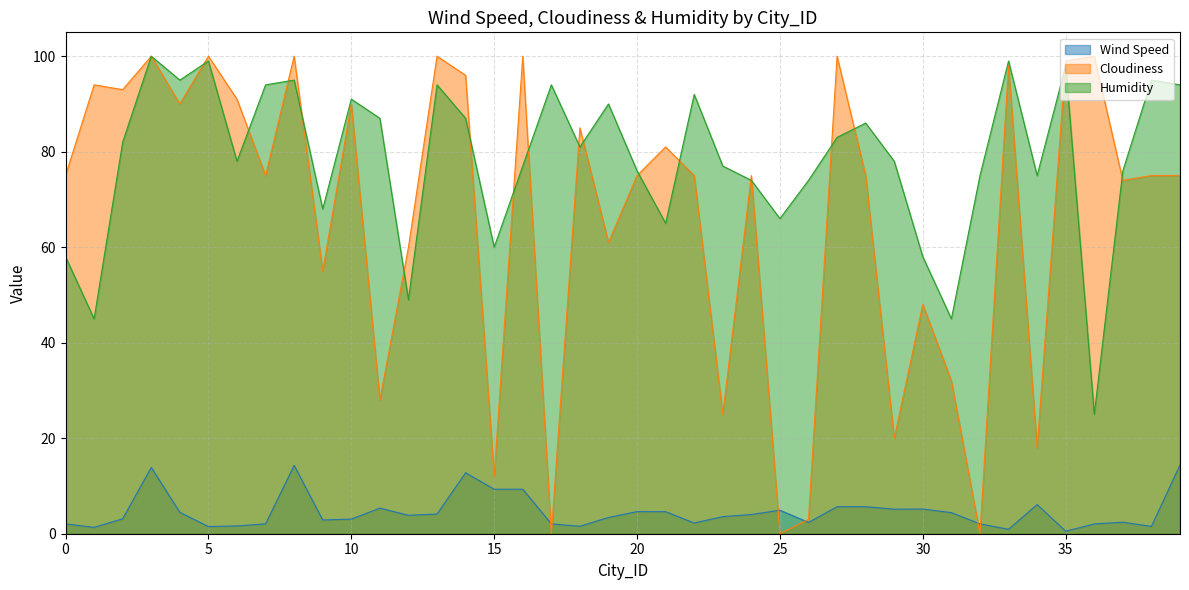

Reading left to right, list all the values displayed in this chart.

Wind Speed: 0=2.1	1=1.3	2=3.1	3=13.9	4=4.5	5=1.5	6=1.6	7=2.1	8=14.3	9=2.9	10=3.0	11=5.4	12=3.9	13=4.1	14=12.8	15=9.3	16=9.3	17=2.1	18=1.6	19=3.4	20=4.6	21=4.6	22=2.2	23=3.6	24=4.0	25=4.9	26=2.4	27=5.7	28=5.7	29=5.1	30=5.2	31=4.4	32=2.1	33=0.9	34=6.1	35=0.5	36=2.0	37=2.4	38=1.5	39=14.4
Cloudiness: 0=75.0	1=94.0	2=93.0	3=100.0	4=90.0	5=100.0	6=91.0	7=75.0	8=100.0	9=55.0	10=90.0	11=28.0	12=60.0	13=100.0	14=96.0	15=12.0	16=100.0	17=0.0	18=85.0	19=61.0	20=75.0	21=81.0	22=75.0	23=25.0	24=75.0	25=0.0	26=3.0	27=100.0	28=75.0	29=20.0	30=48.0	31=32.0	32=0.0	33=98.0	34=18.0	35=99.0	36=100.0	37=74.0	38=75.0	39=75.0
Humidity: 0=58.0	1=45.0	2=82.0	3=100.0	4=95.0	5=99.0	6=78.0	7=94.0	8=95.0	9=68.0	10=91.0	11=87.0	12=49.0	13=94.0	14=87.0	15=60.0	16=77.0	17=94.0	18=81.0	19=90.0	20=76.0	21=65.0	22=92.0	23=77.0	24=74.0	25=66.0	26=74.0	27=83.0	28=86.0	29=78.0	30=58.0	31=45.0	32=75.0	33=99.0	34=75.0	35=98.0	36=25.0	37=76.0	38=95.0	39=94.0